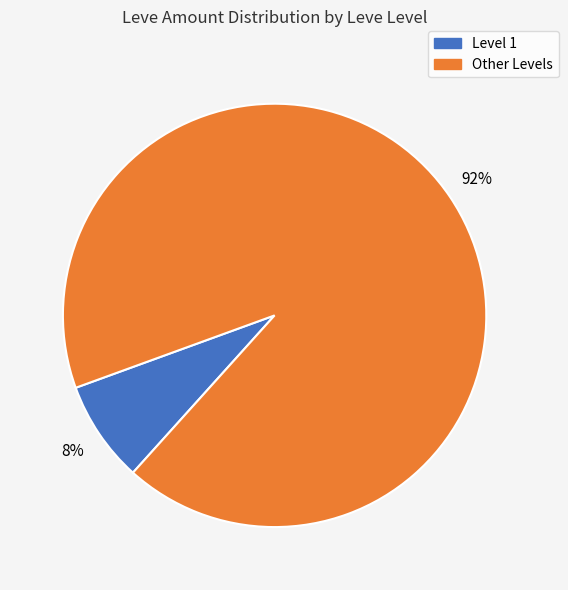

To the nearest percent, what is the average slice percentage?

50%